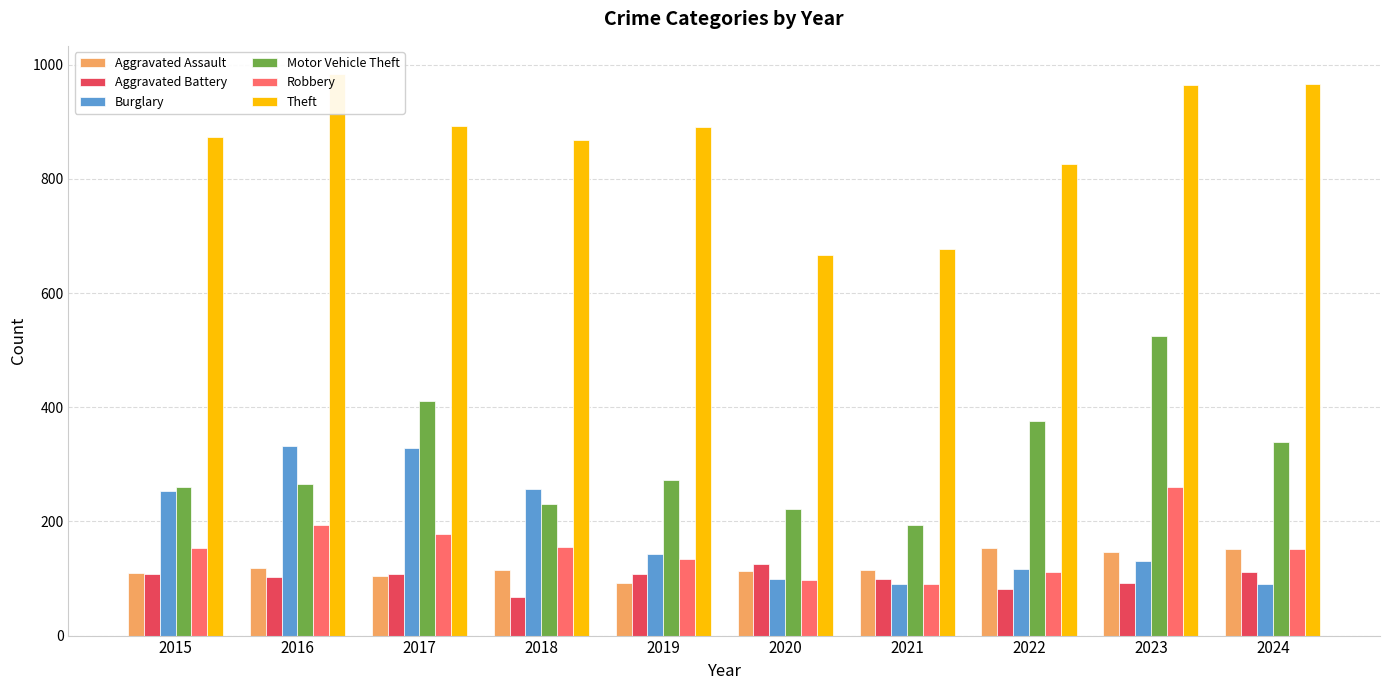

How many bars are there in total?

60